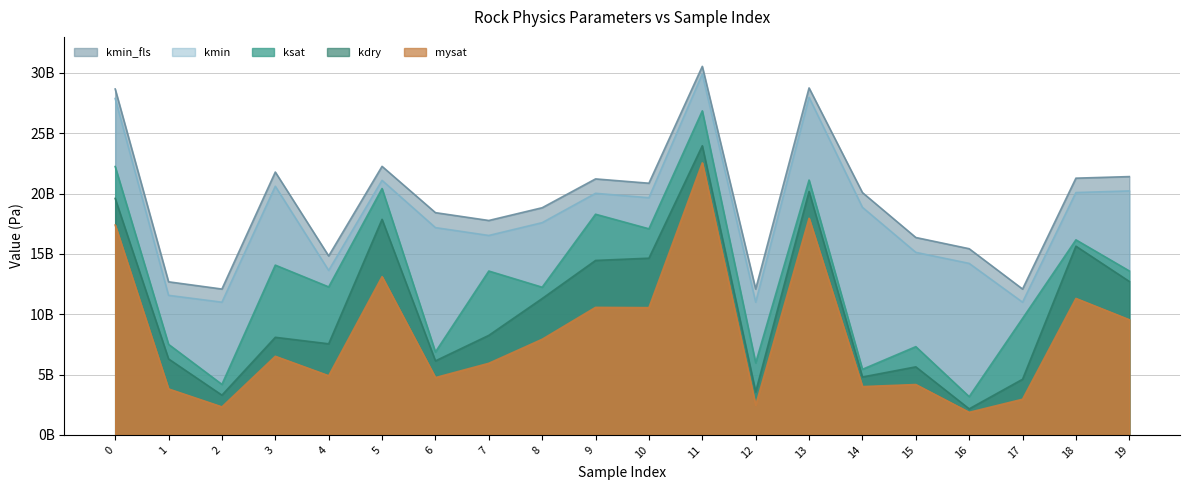

Is it true that ksat equals 5435809927.3 at 14?

True